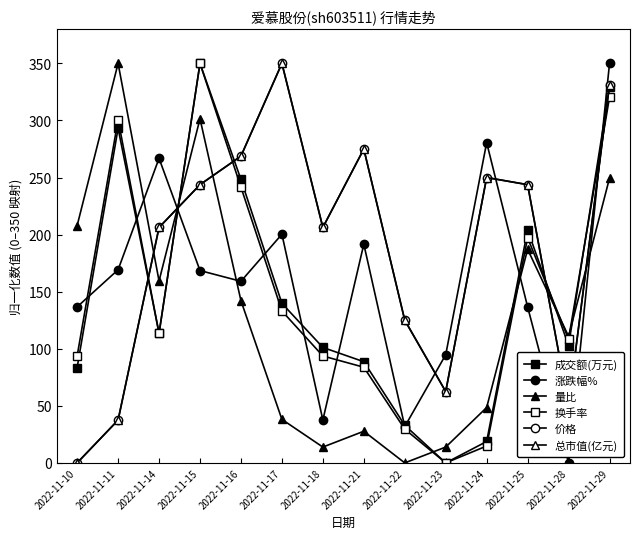

Rank the categories by 价格 value from lowest to highest.

2022-11-10, 2022-11-11, 2022-11-28, 2022-11-23, 2022-11-22, 2022-11-14, 2022-11-18, 2022-11-15, 2022-11-25, 2022-11-24, 2022-11-16, 2022-11-21, 2022-11-29, 2022-11-17